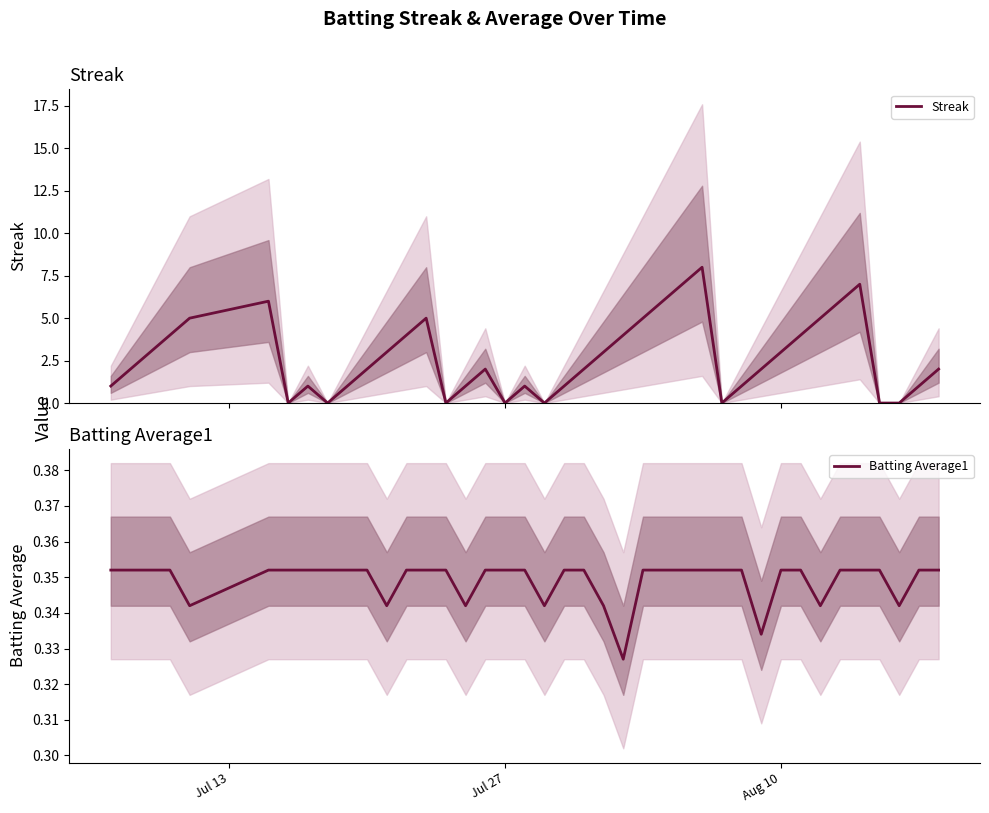

What is the total value across all series at Jul 27?

0.4